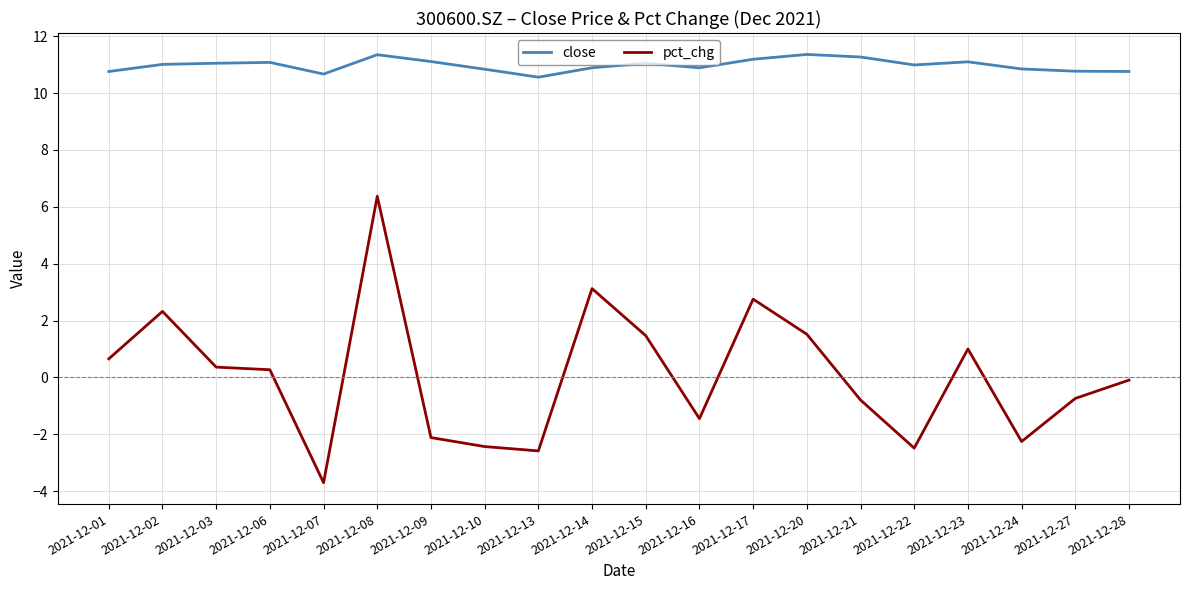

Is the value of close at 2021-12-27 greater than the value of pct_chg at 2021-12-09?

Yes